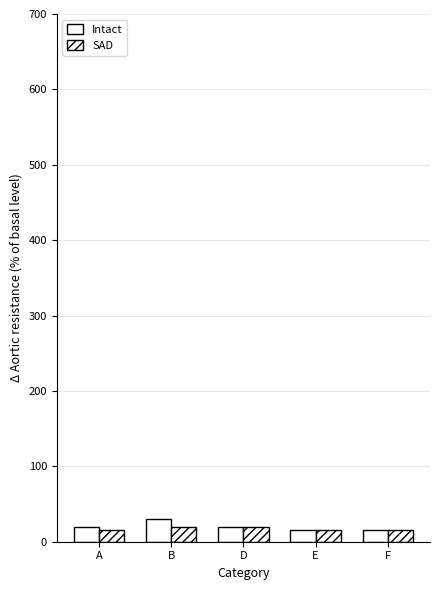

What is the label of the 1st bar from the left?

A